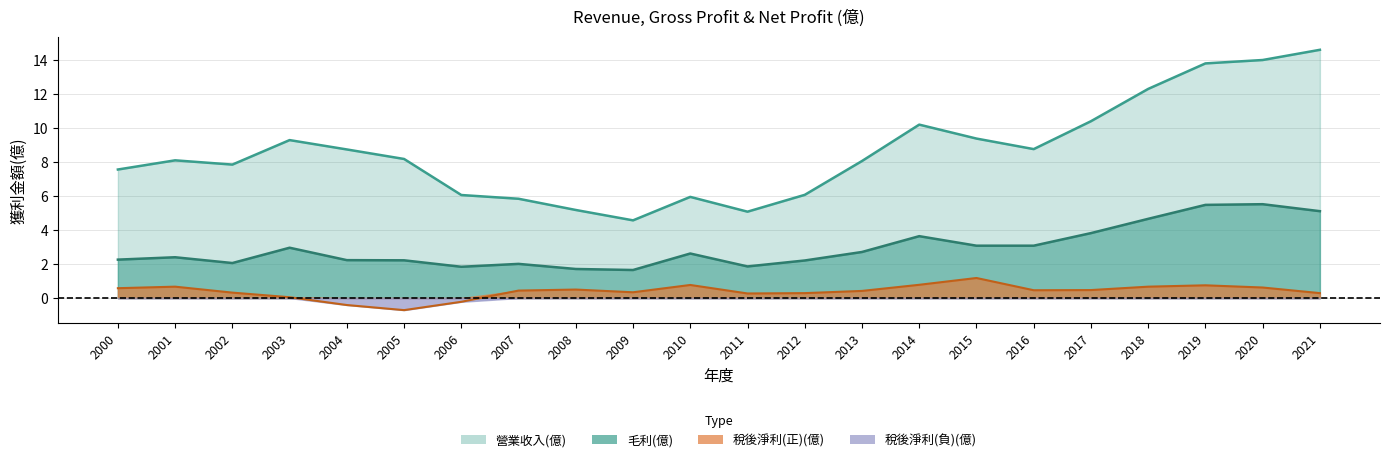

What is the value of the 稅後淨利(億) point at the 22nd from the left?

0.3